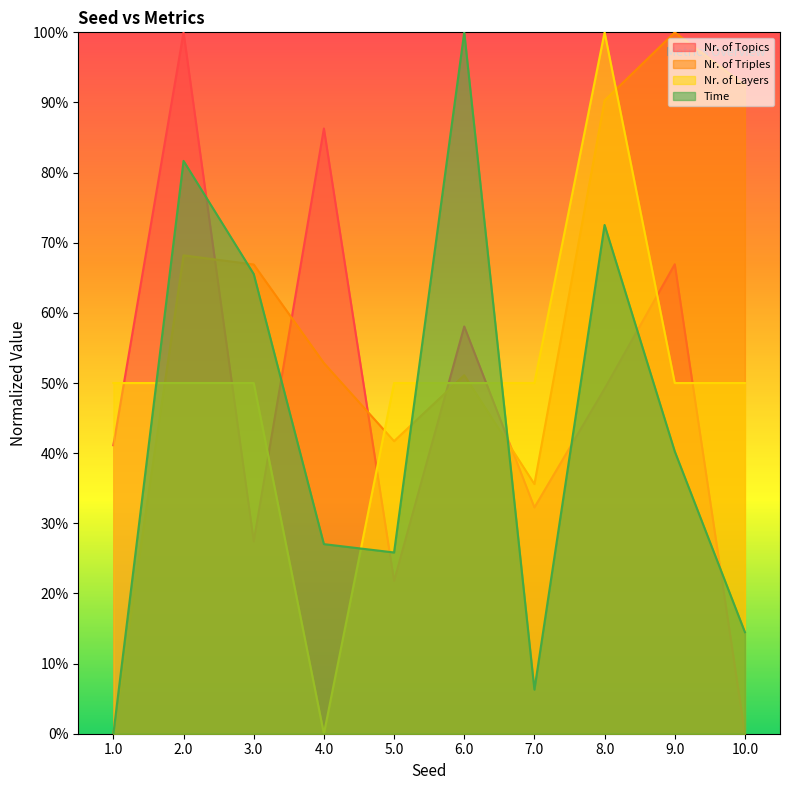

What is the difference between the highest and lowest values at 3.0?

39.5